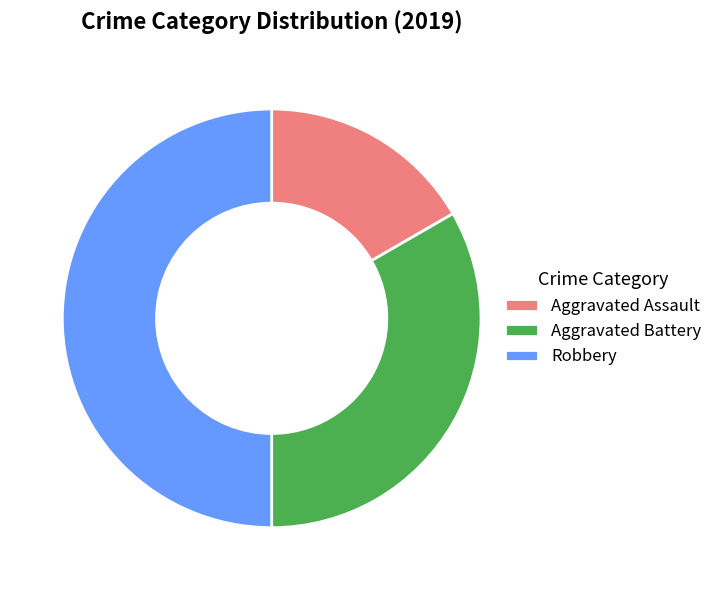

Which slice is the largest?

Robbery